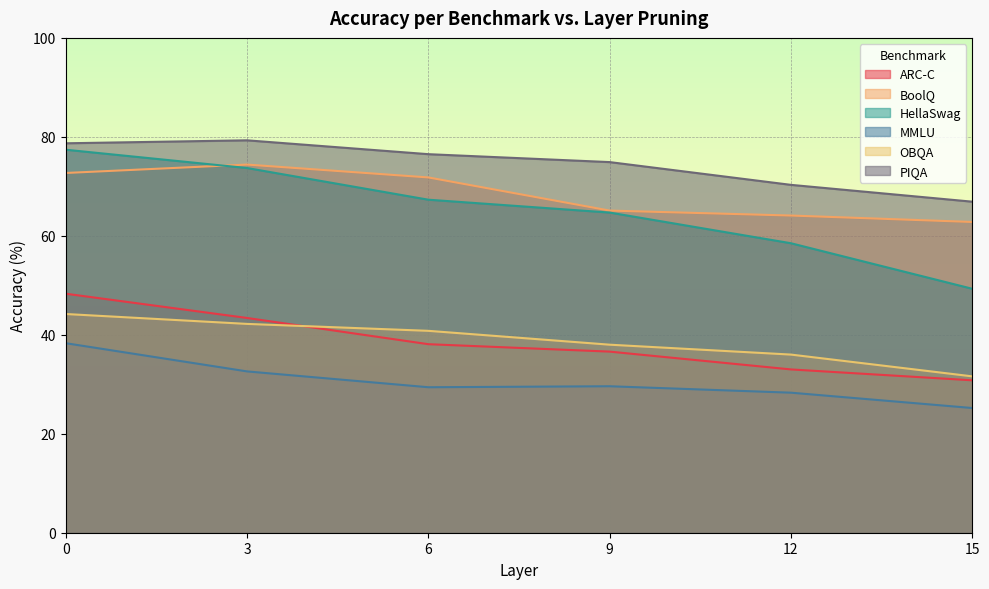

Which series has the largest total across all categories?

PIQA